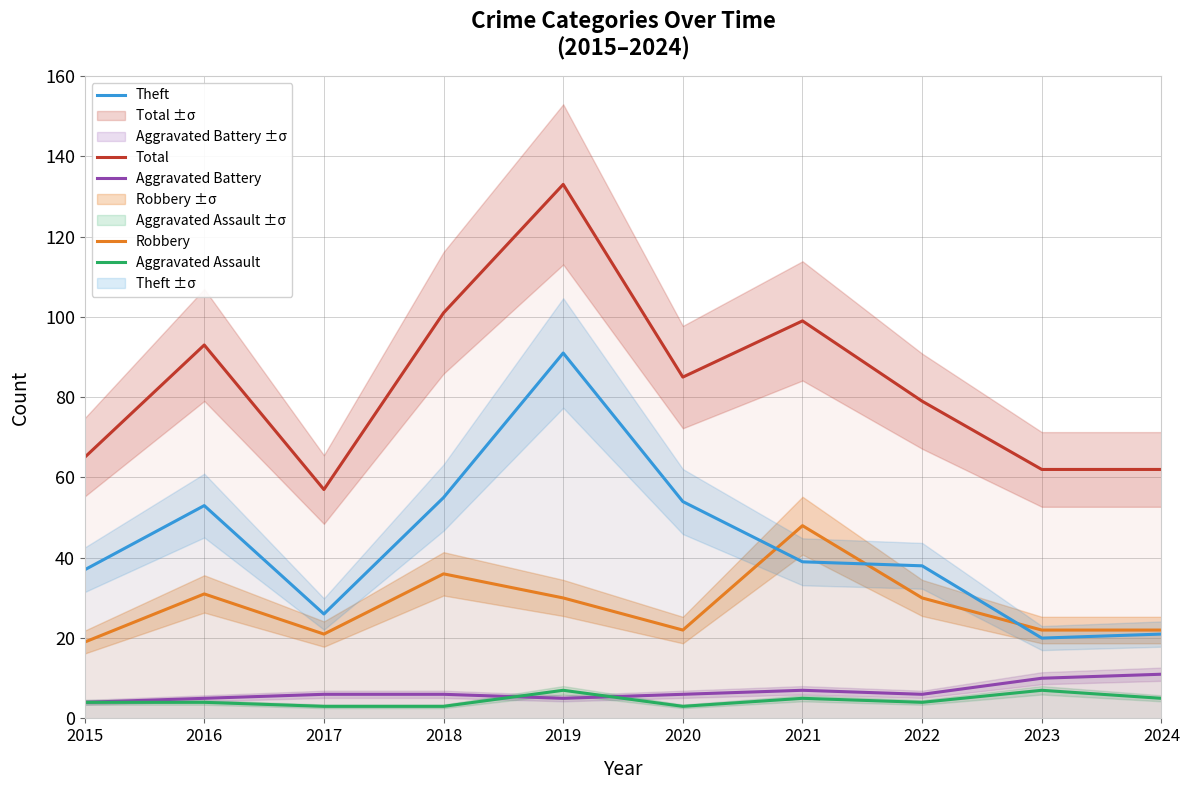

What is the difference between the second highest and minimum values in the Robbery series?

17